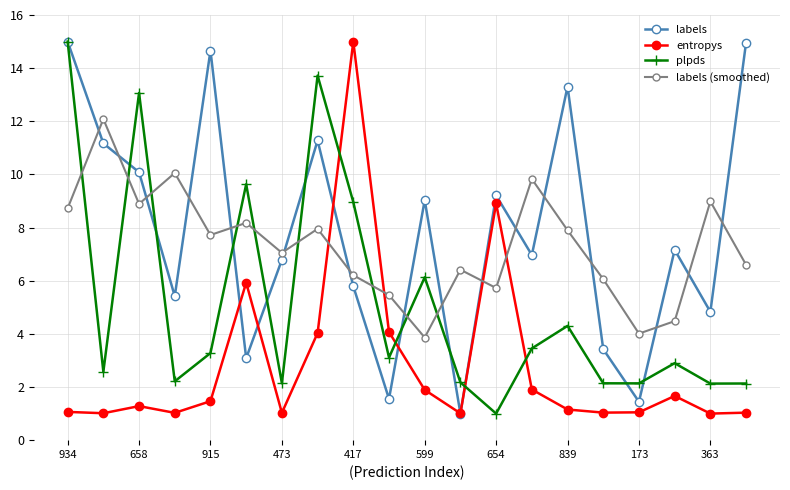

What is the highest value of the labels (smoothed) series?

12.1